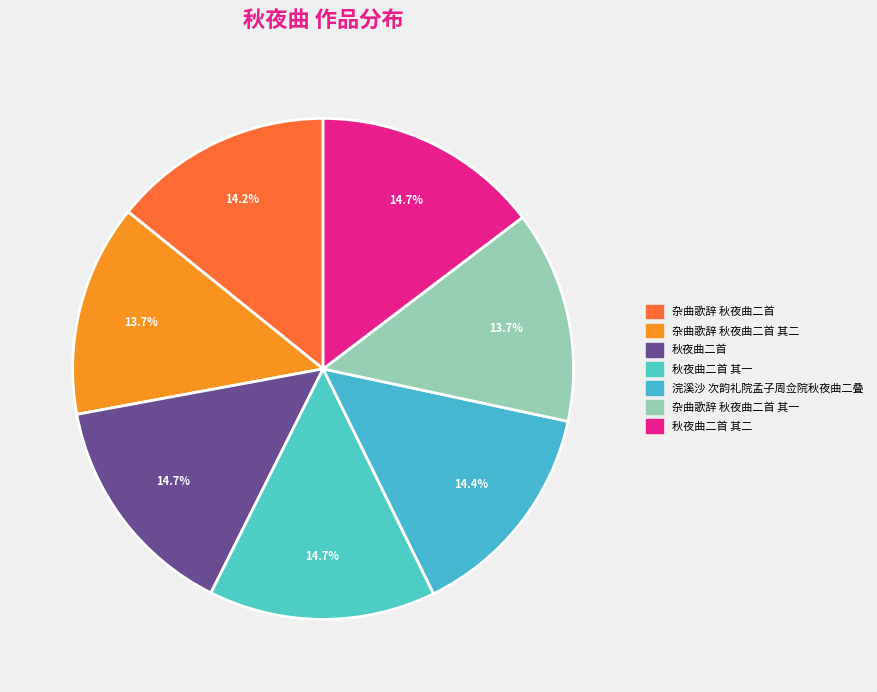

Does any single category account for the majority?

No